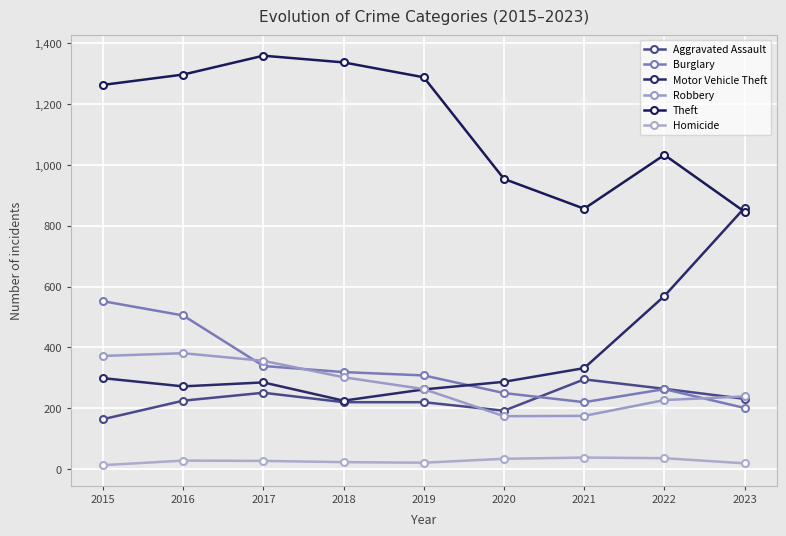

The value of Robbery at 2020 is 77. True or false?

False